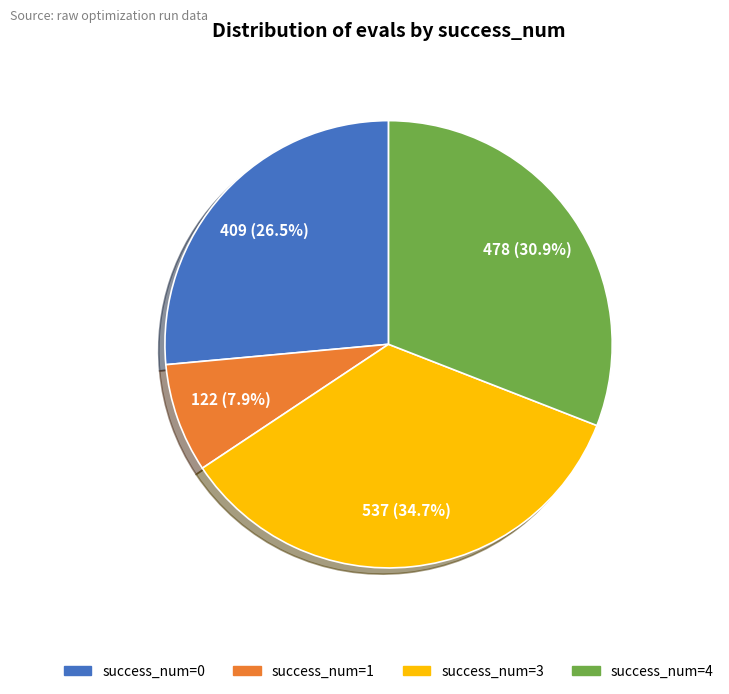

Is there any slice that represents more than half of the pie?

No